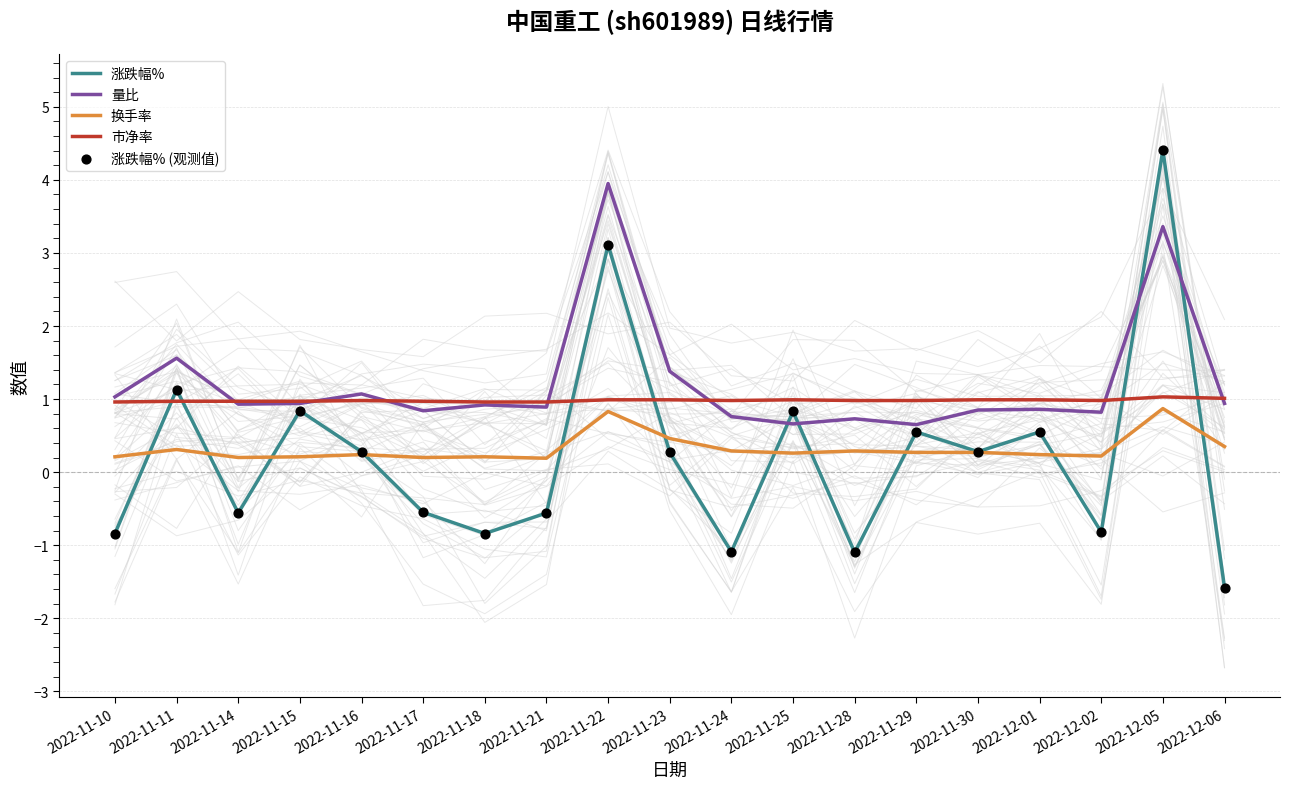

Which series reaches the maximum Y coordinate?

涨跌幅%